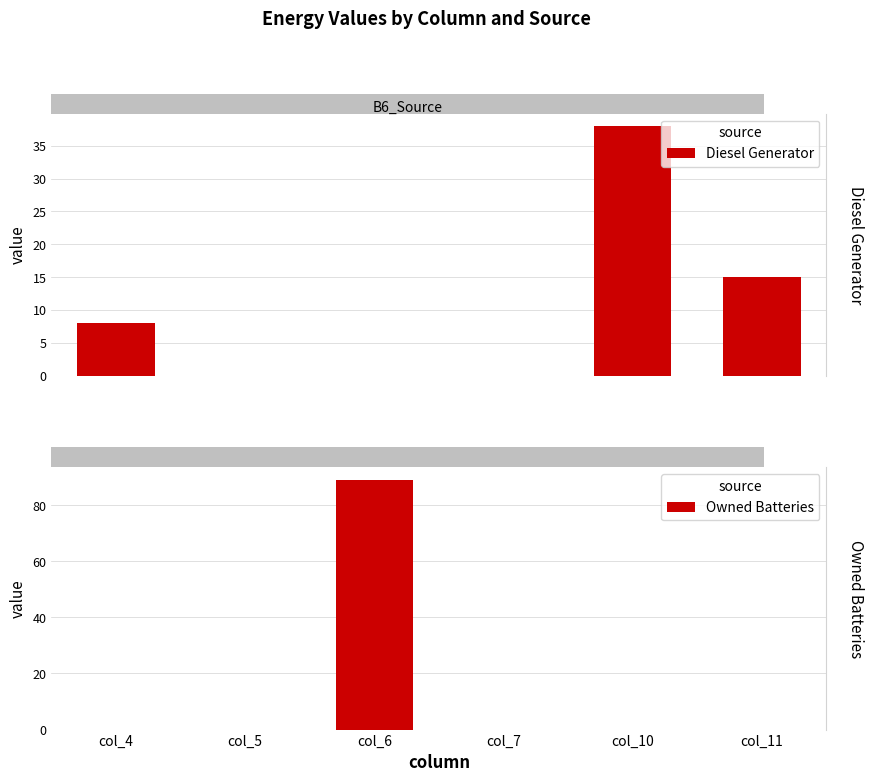

At which label does Diesel Generator reach its minimum?

col_5